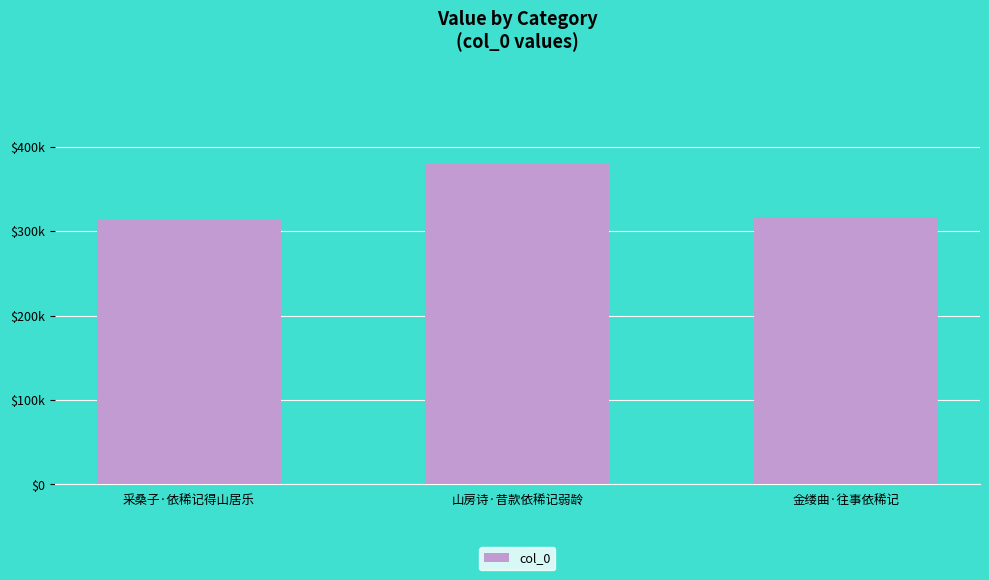

Are the bars horizontal?

No